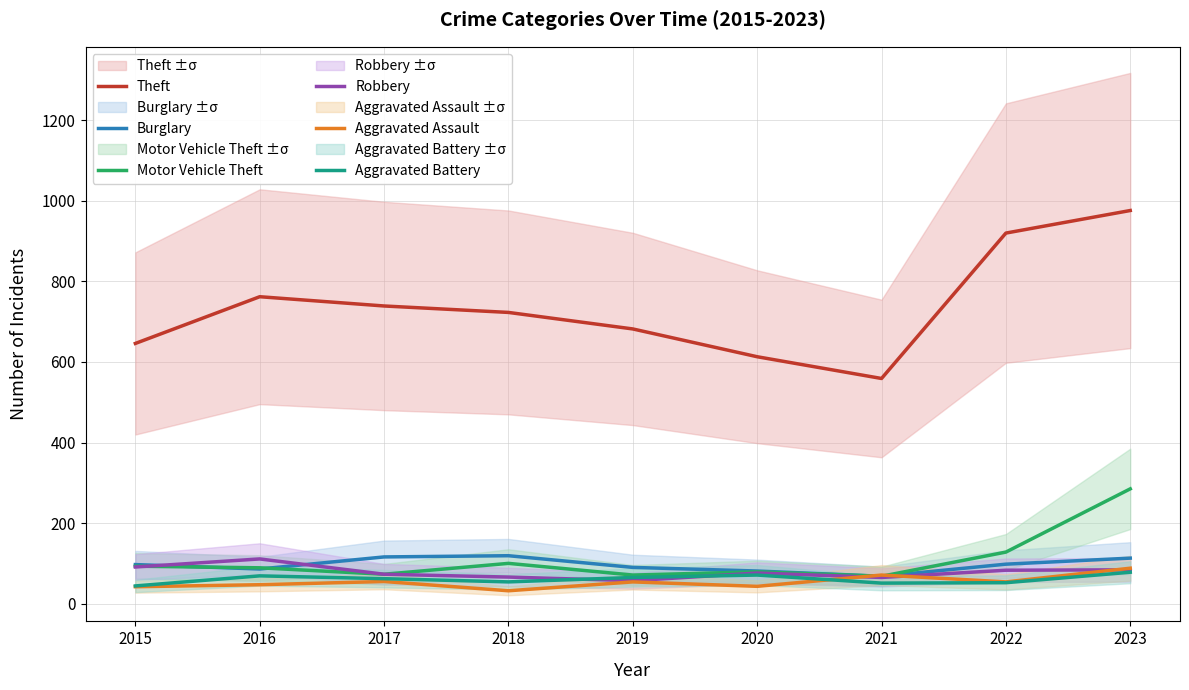

What are all the series names shown in the legend?

Theft, Burglary, Motor Vehicle Theft, Robbery, Aggravated Assault, Aggravated Battery